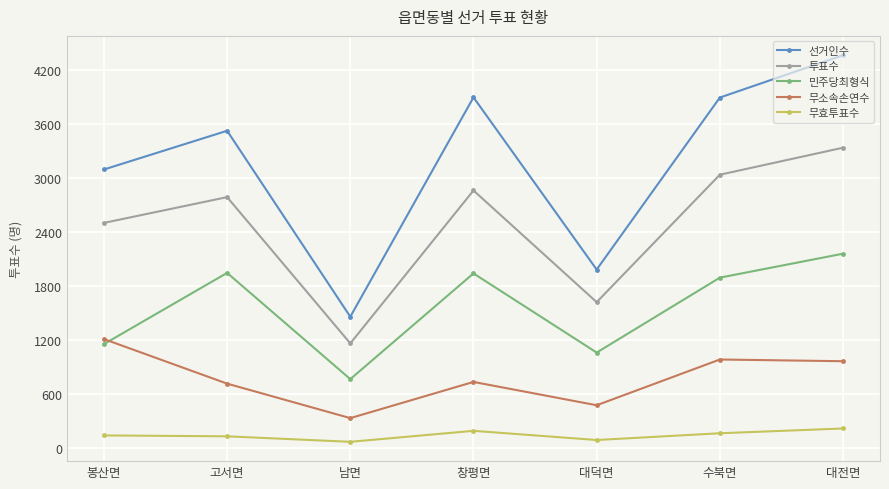

Rank the series by their average value, from highest to lowest.

선거인수, 투표수, 민주당최형식, 무소속손연수, 무효투표수